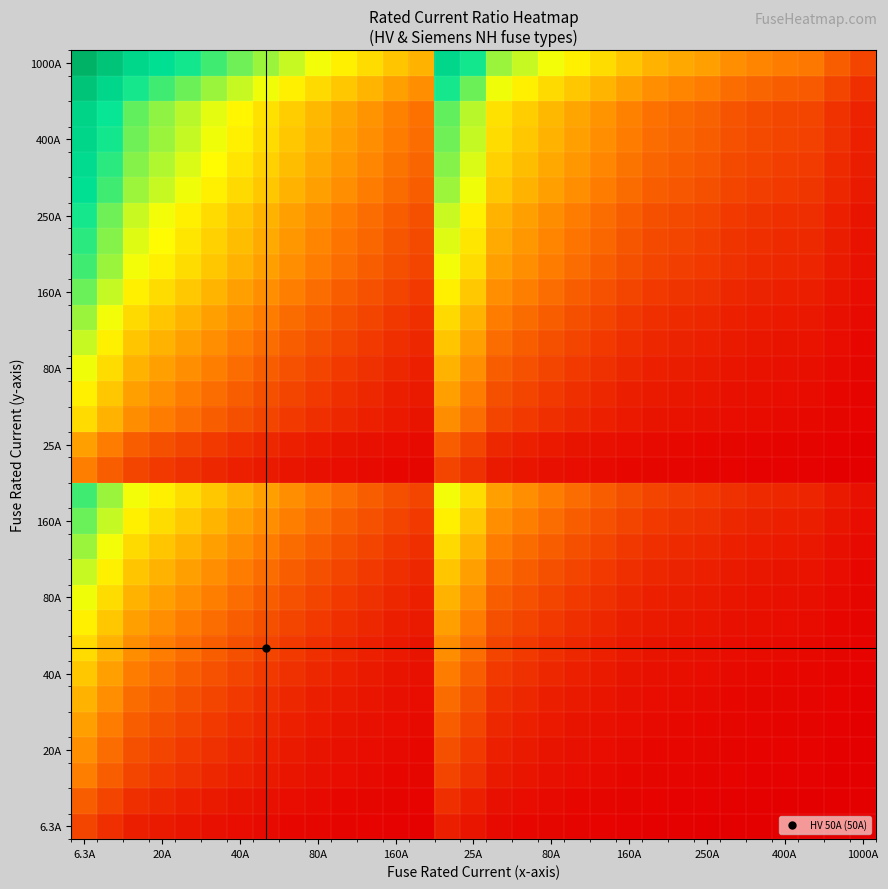

At how many categories does at least one series exceed 4?

4